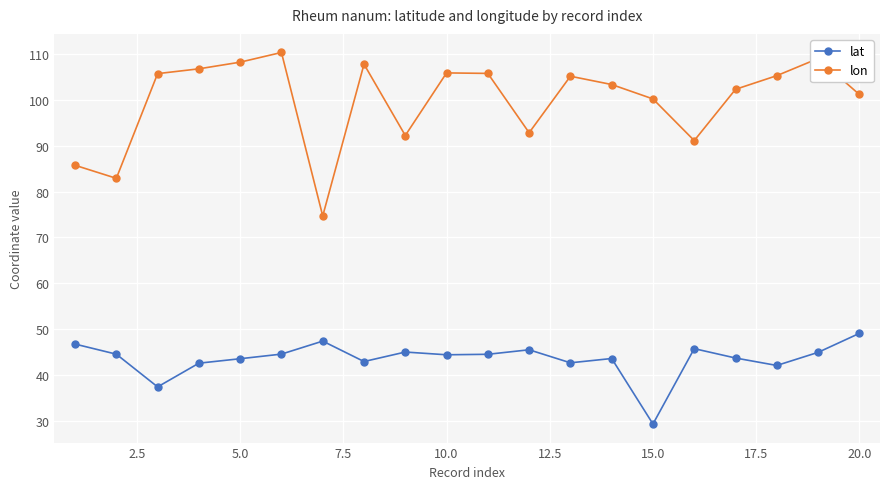

What is the highest value of the lon series?

110.3